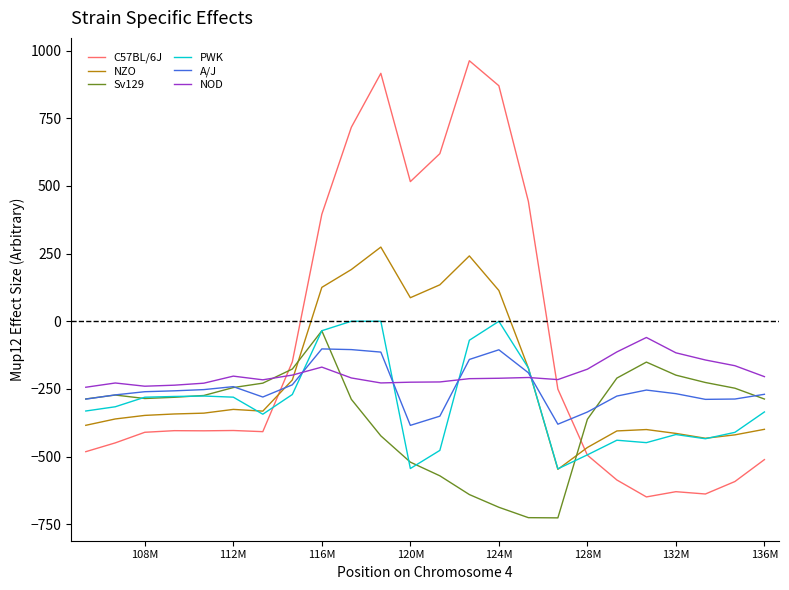

Which series has the largest range (max minus min)?

C57BL/6J